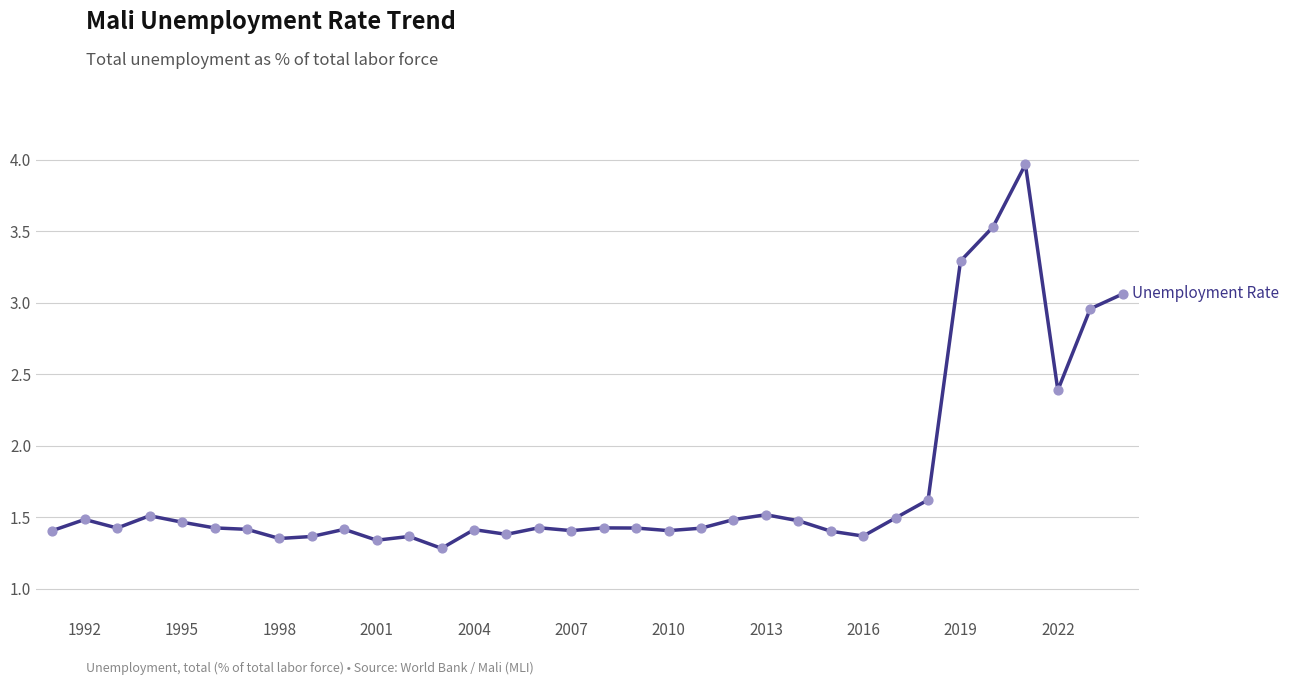

What is the difference between the maximum and minimum values?

2.7